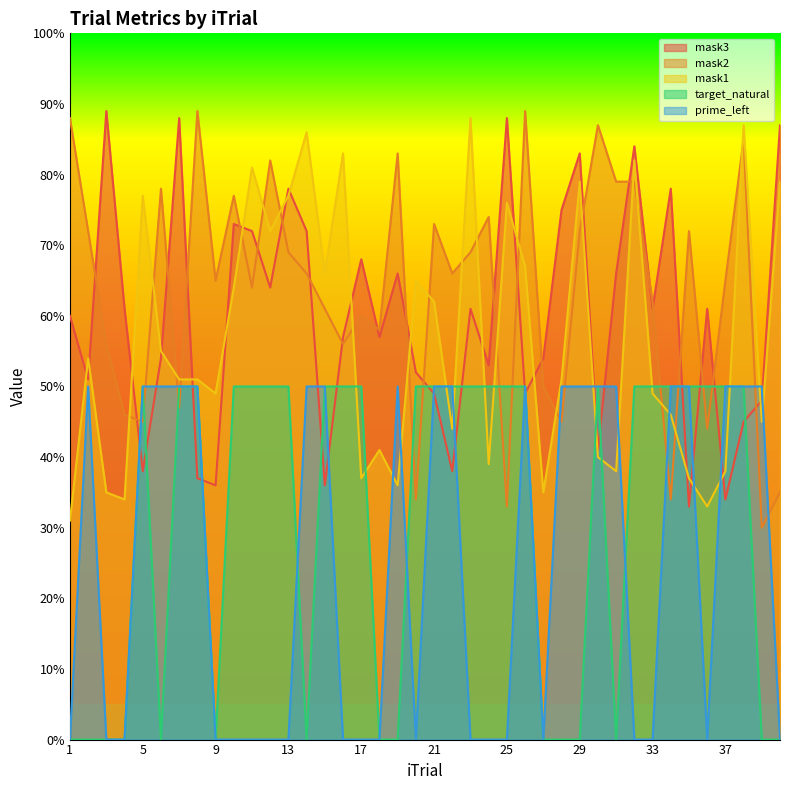

Which category has the highest value in the mask2 series?

8